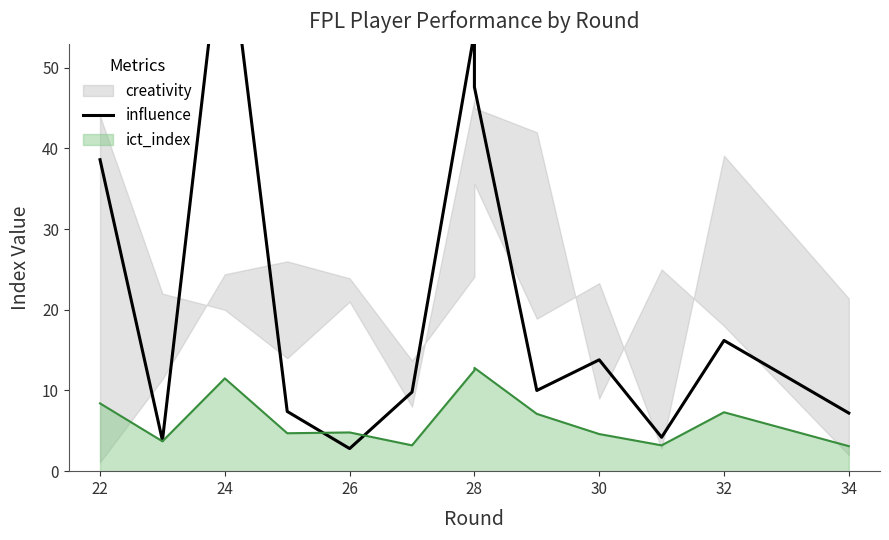

Which has a higher value, 24 or 28?

24